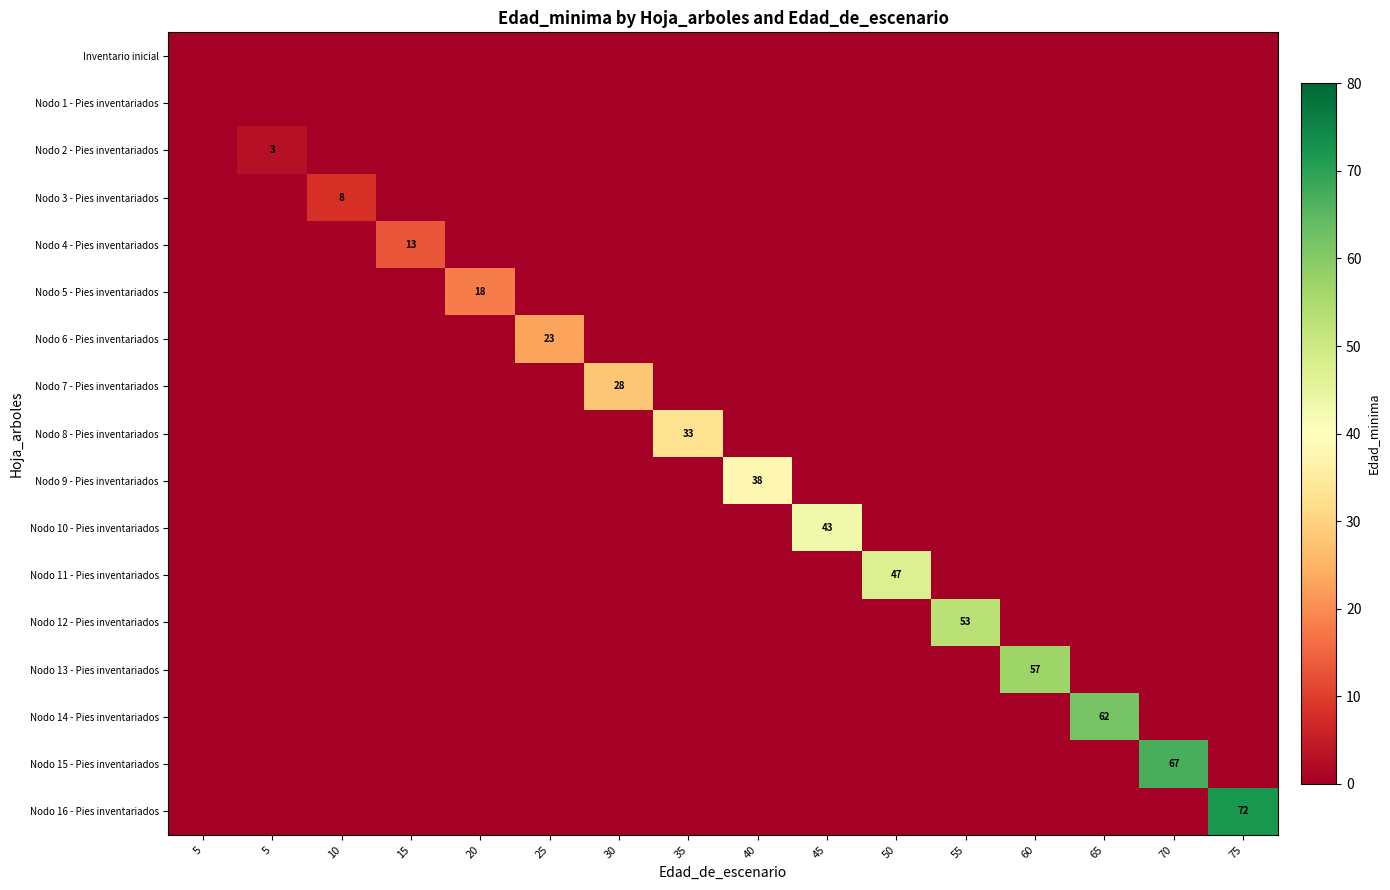

Rank the series by their maximum value, from lowest to highest.

Inventario inicial, Nodo 1 - Pies inventariados, Nodo 2 - Pies inventariados, Nodo 3 - Pies inventariados, Nodo 4 - Pies inventariados, Nodo 5 - Pies inventariados, Nodo 6 - Pies inventariados, Nodo 7 - Pies inventariados, Nodo 8 - Pies inventariados, Nodo 9 - Pies inventariados, Nodo 10 - Pies inventariados, Nodo 11 - Pies inventariados, Nodo 12 - Pies inventariados, Nodo 13 - Pies inventariados, Nodo 14 - Pies inventariados, Nodo 15 - Pies inventariados, Nodo 16 - Pies inventariados